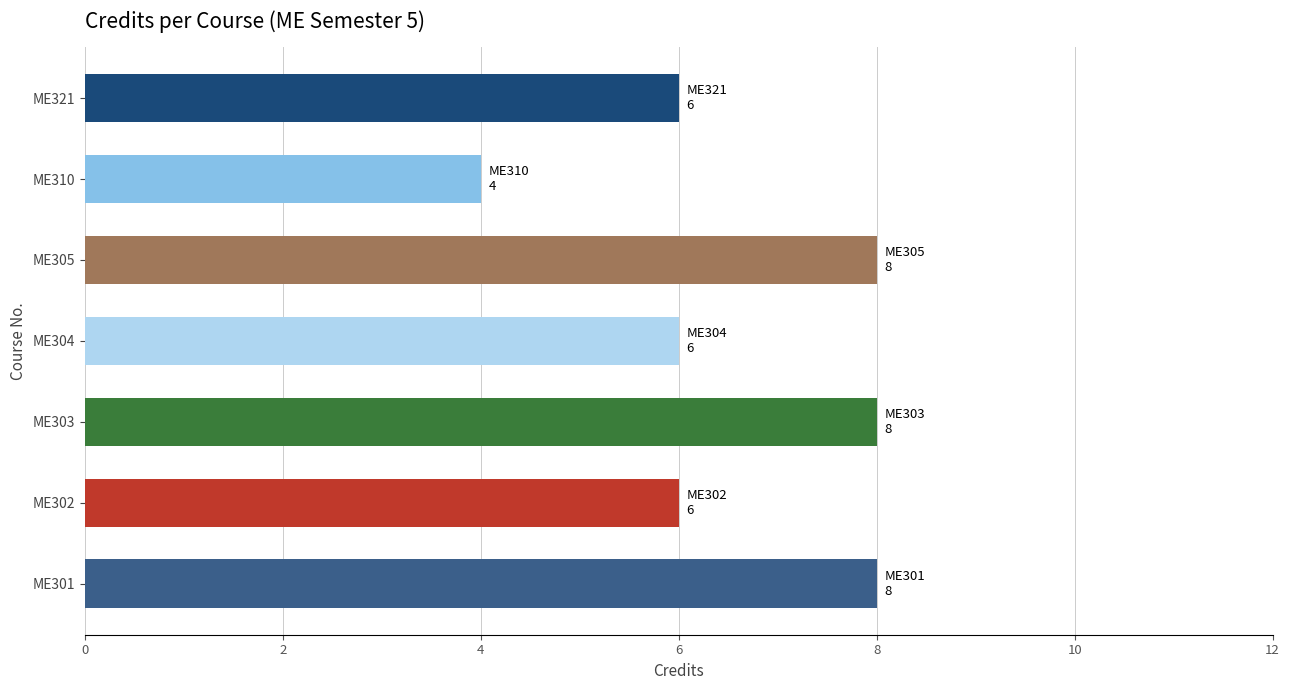

What is the smallest value displayed?

4